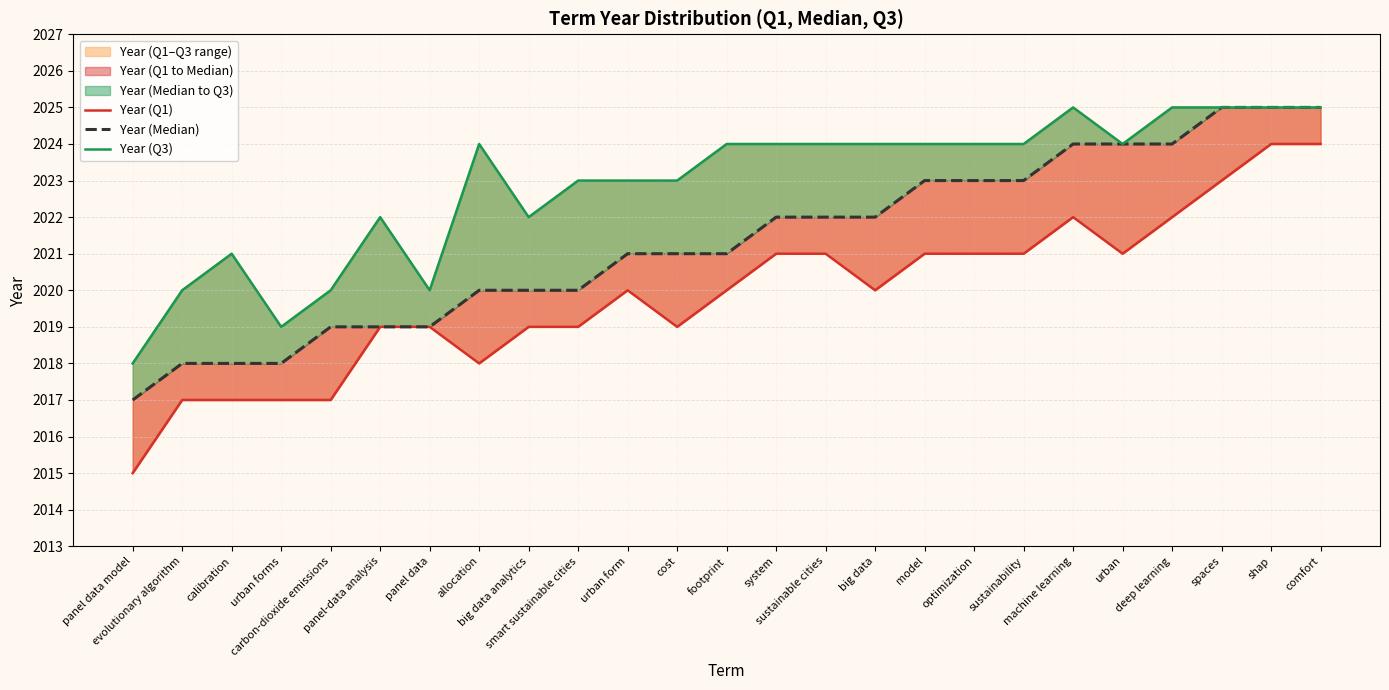

True or false: Year (Q1) has more than 1 interior local peaks.

True